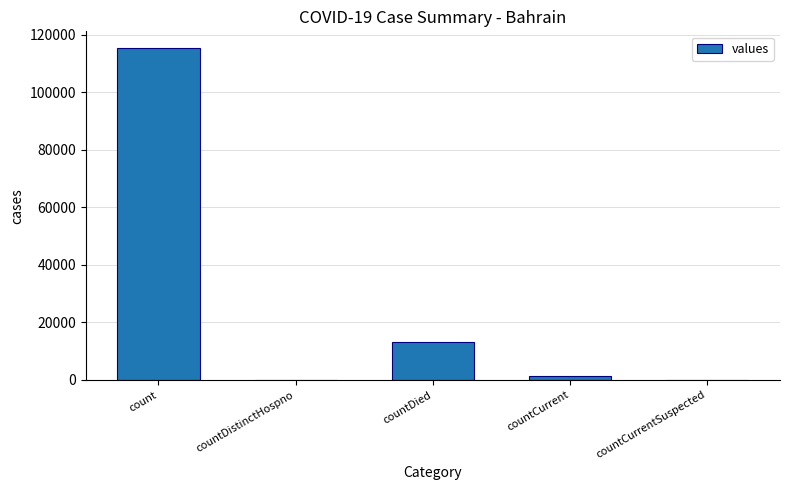

The chart shows a value of 53490 at countDistinctHospno. True or false?

False